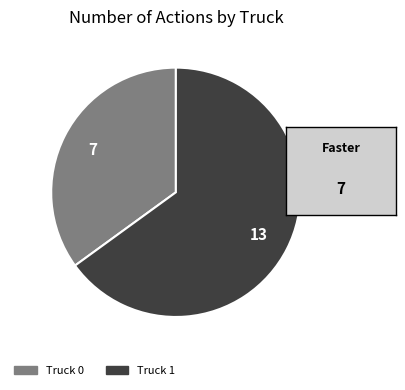

Does any single category account for the majority?

Yes